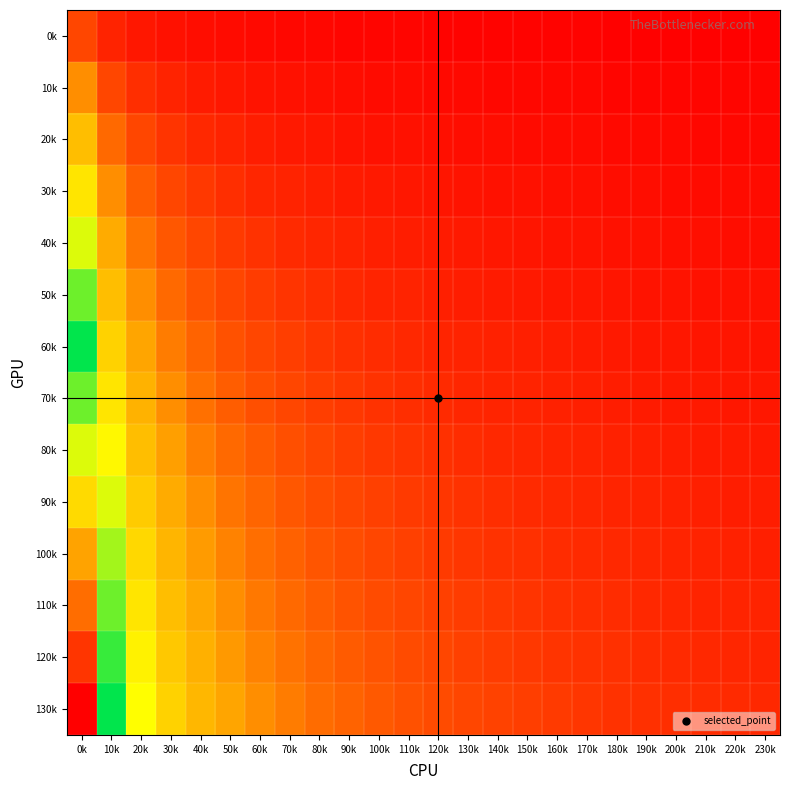

Which series has the largest range (max minus min)?

130k